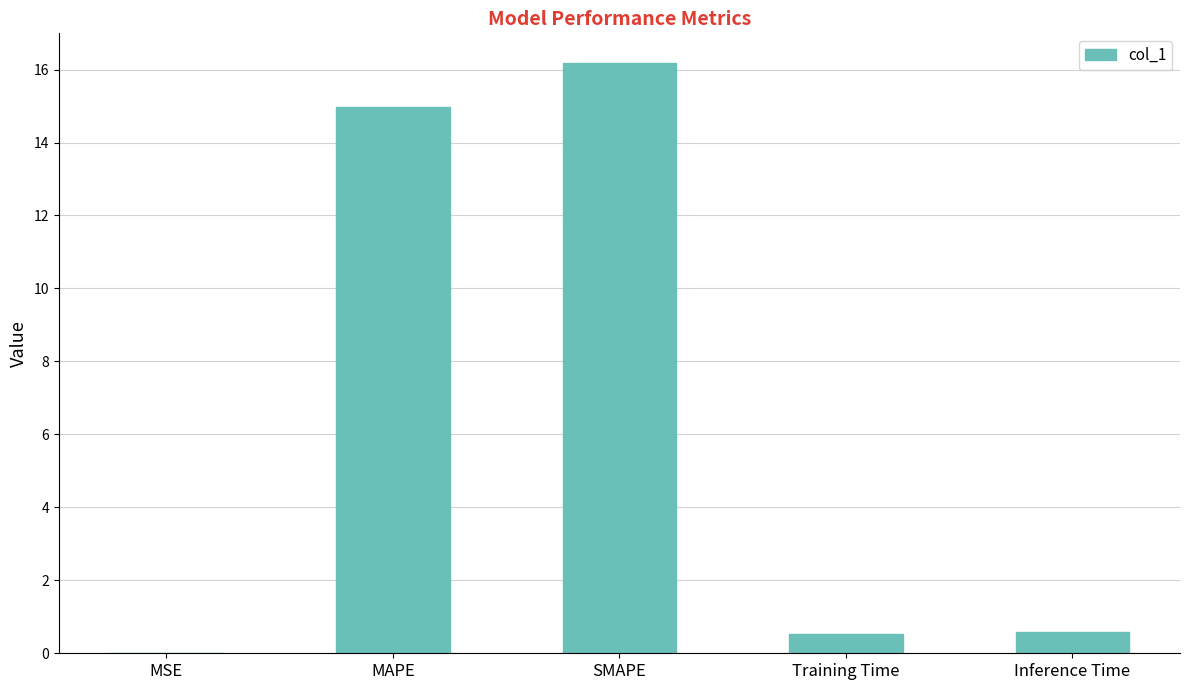

What is the average value?

6.5